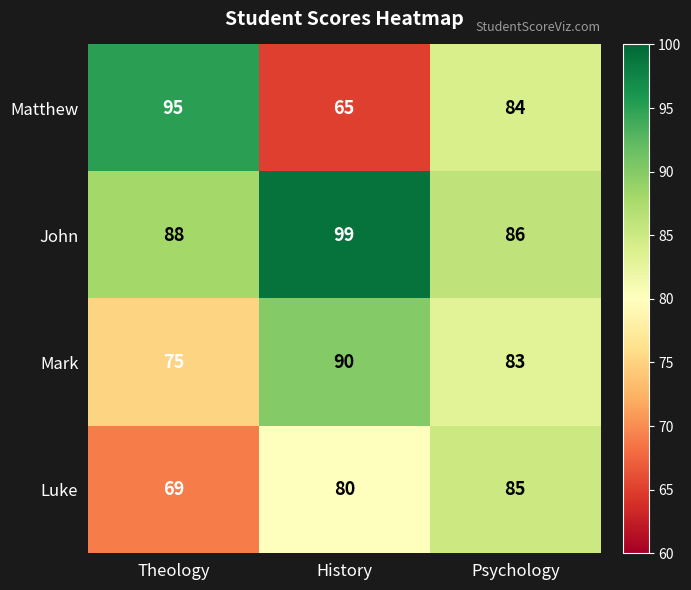

List the labels in order of Mark value, smallest first.

Theology, Psychology, History